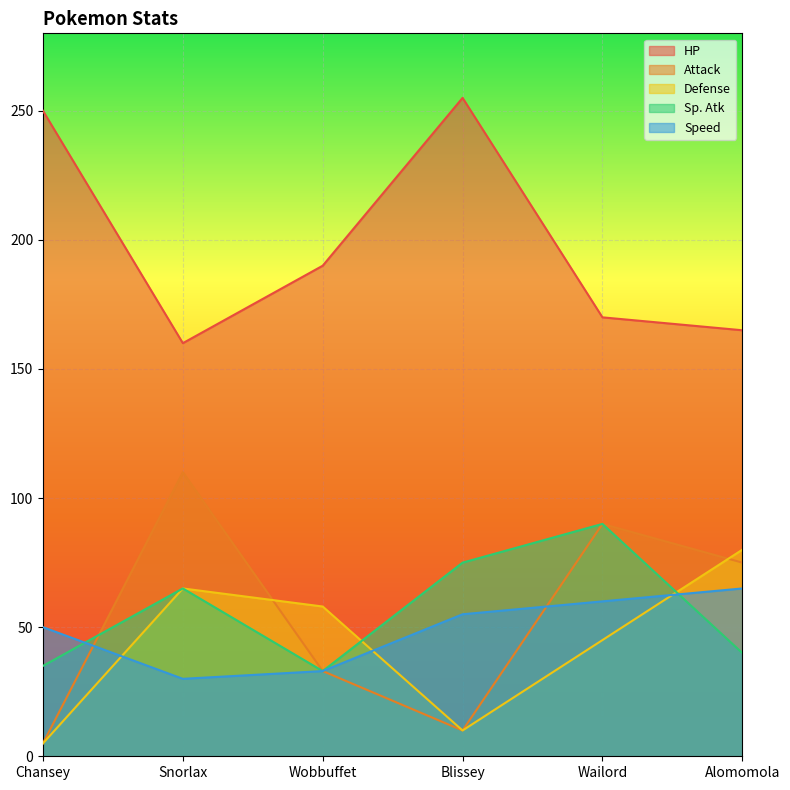

True or false: Defense has a value of 58 at Wobbuffet.

True